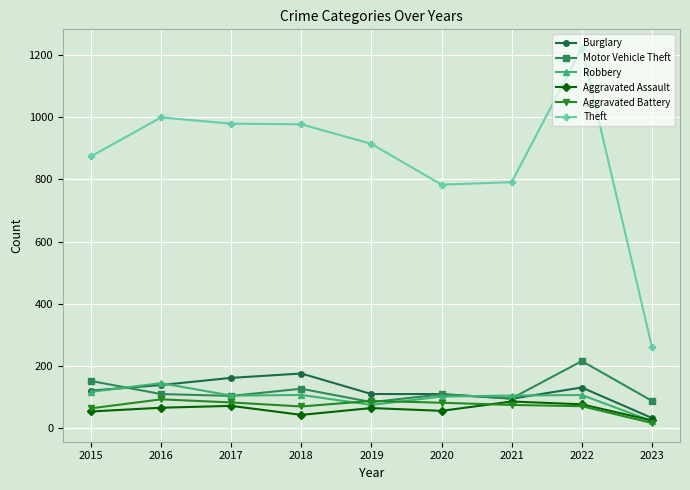

Is the value of Theft at 2015 greater than the value of Aggravated Battery at 2019?

Yes